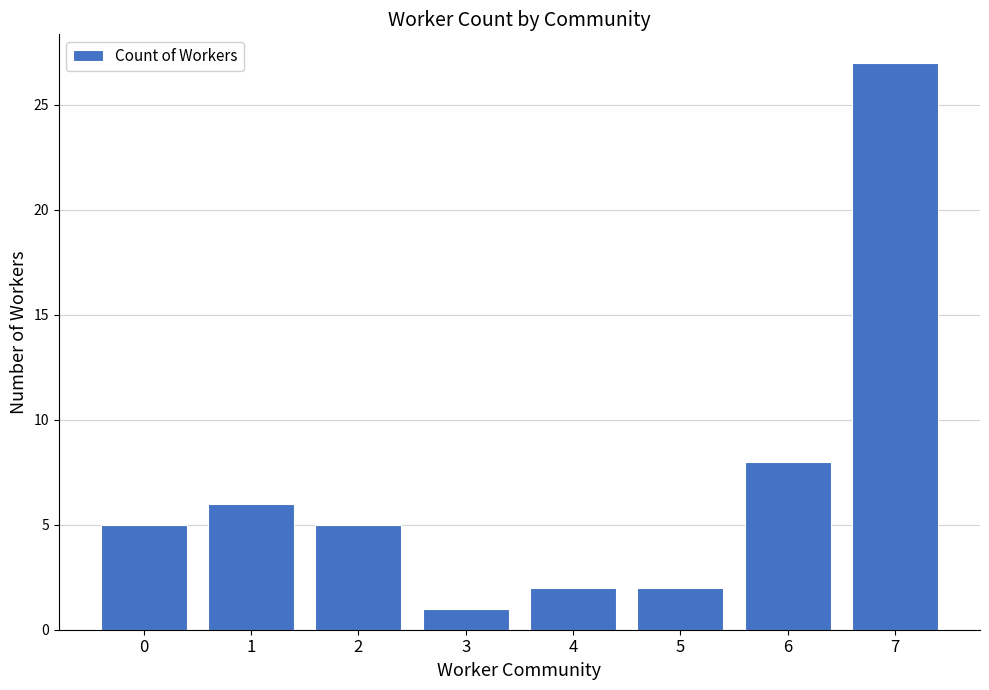

How many distinct data groups are displayed?

1